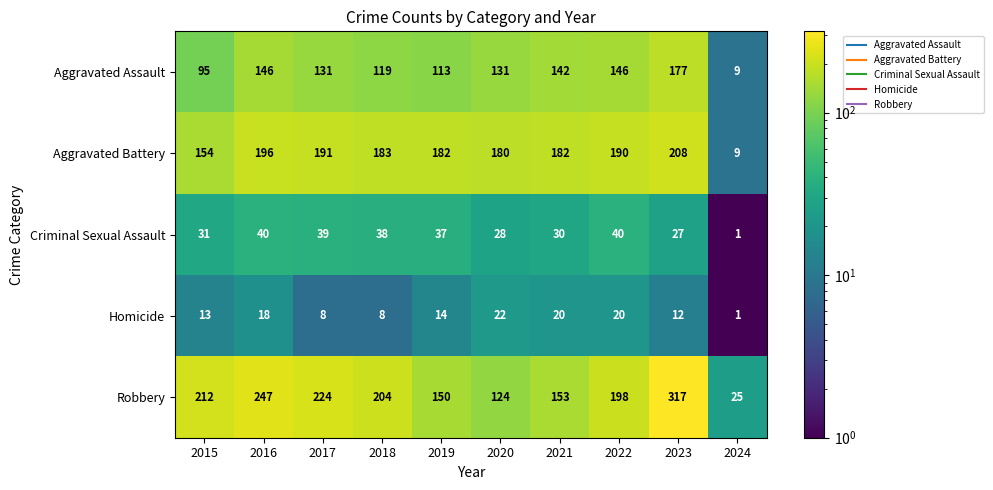

At which category is the sum across all series the highest?

2023